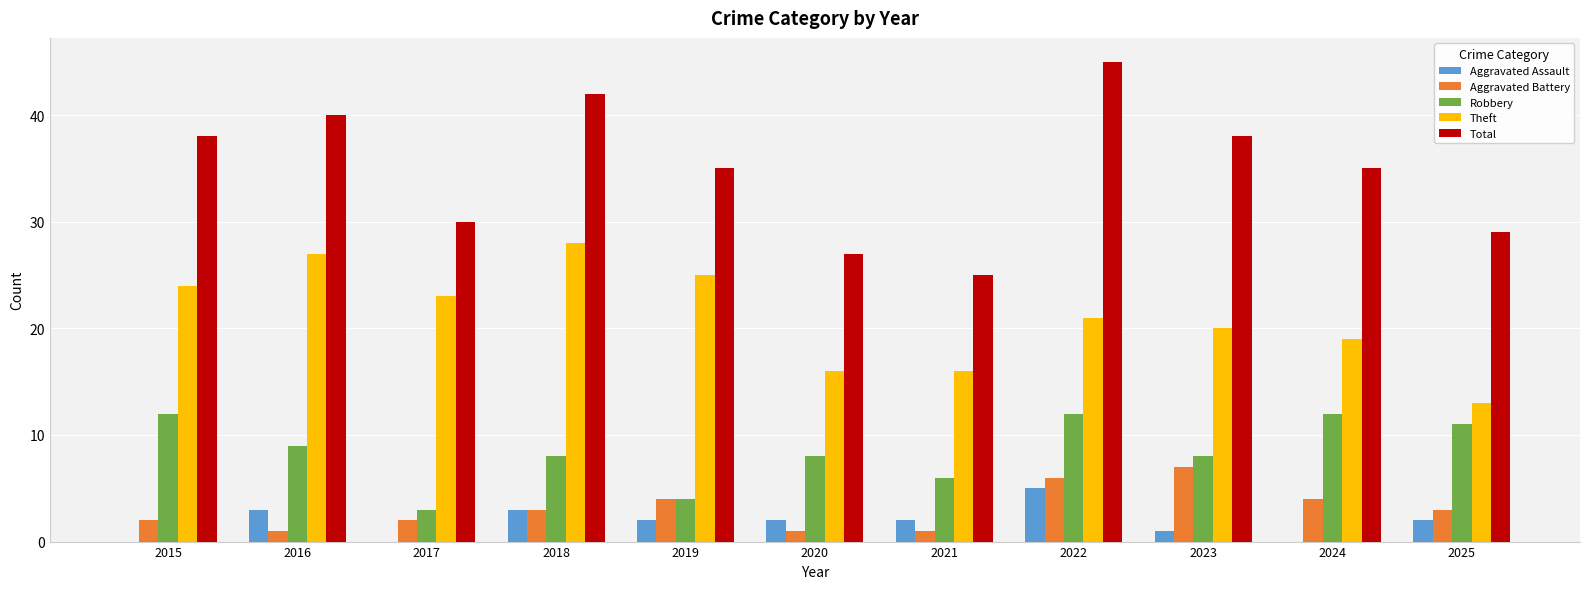

Which series changed the most between 2015 and 2022?

Total